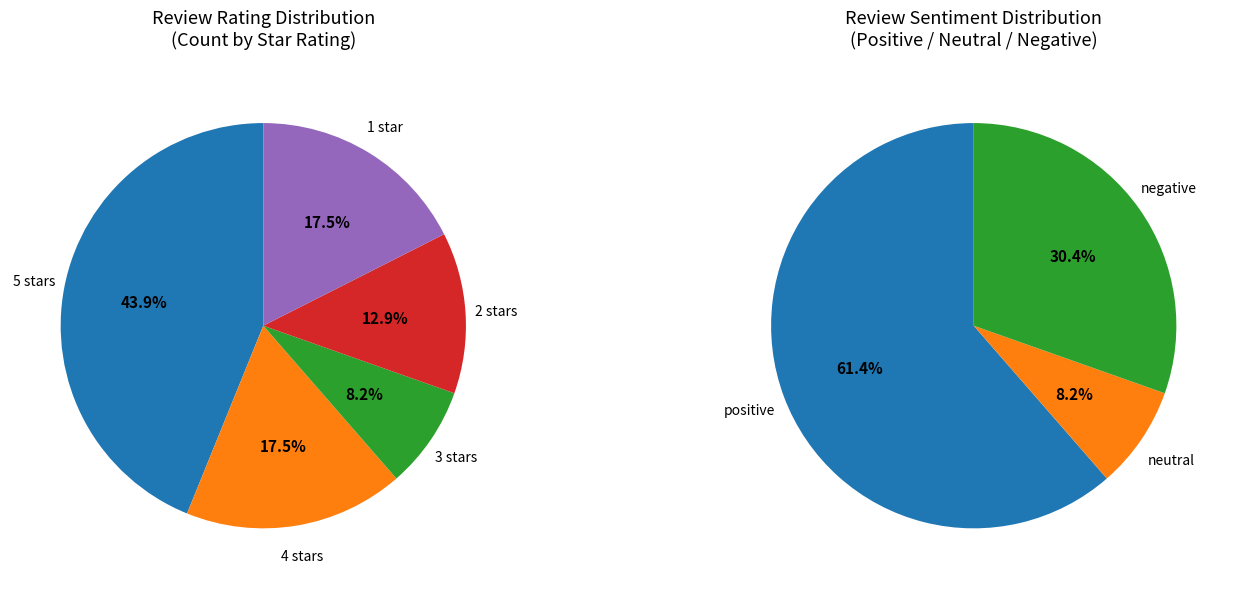

Combined, what portion of the pie is 3 and 4?

25.7%